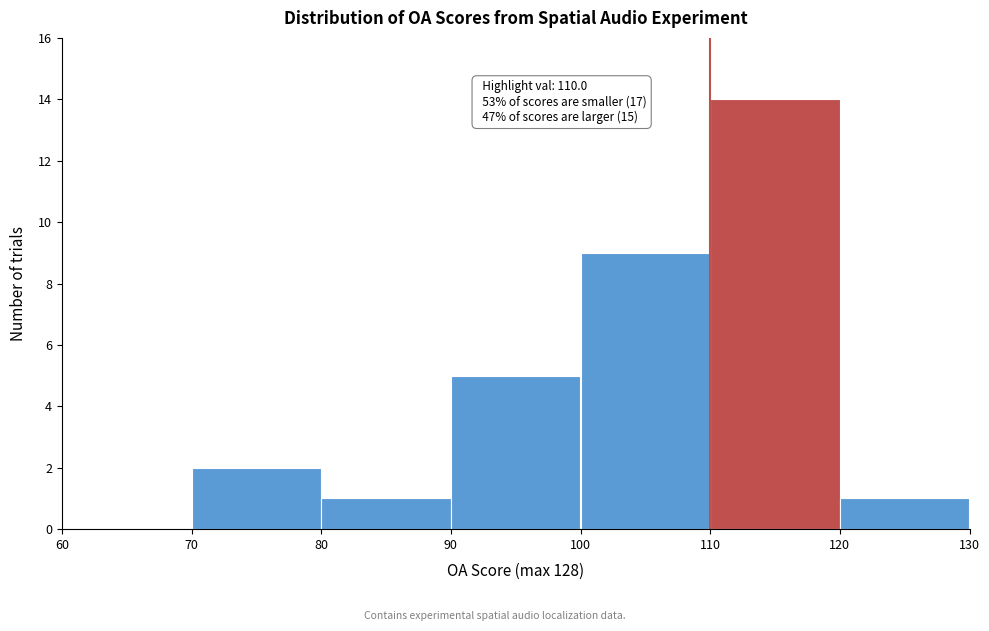

Over which range of the x-axis is the bar tallest?

110 to 120